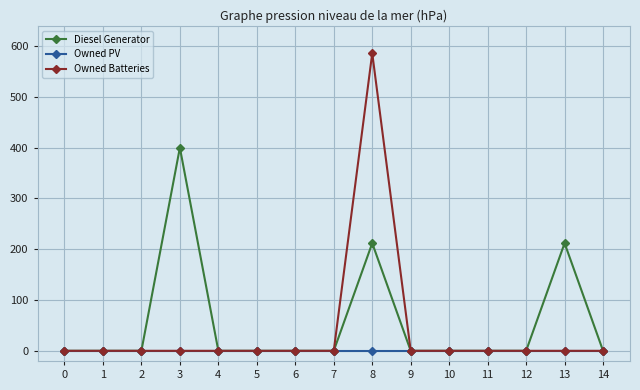

Reading right to left, what are all the values shown in this chart?

Diesel Generator: 0	212	0	0	0	0	212	0	0	0	0	400	0	0	0
Owned PV: 0	0	0	0	0	0	0	0	0	0	0	0	0	0	0
Owned Batteries: 0	0	0	0	0	0	586	0	0	0	0	0	0	0	0